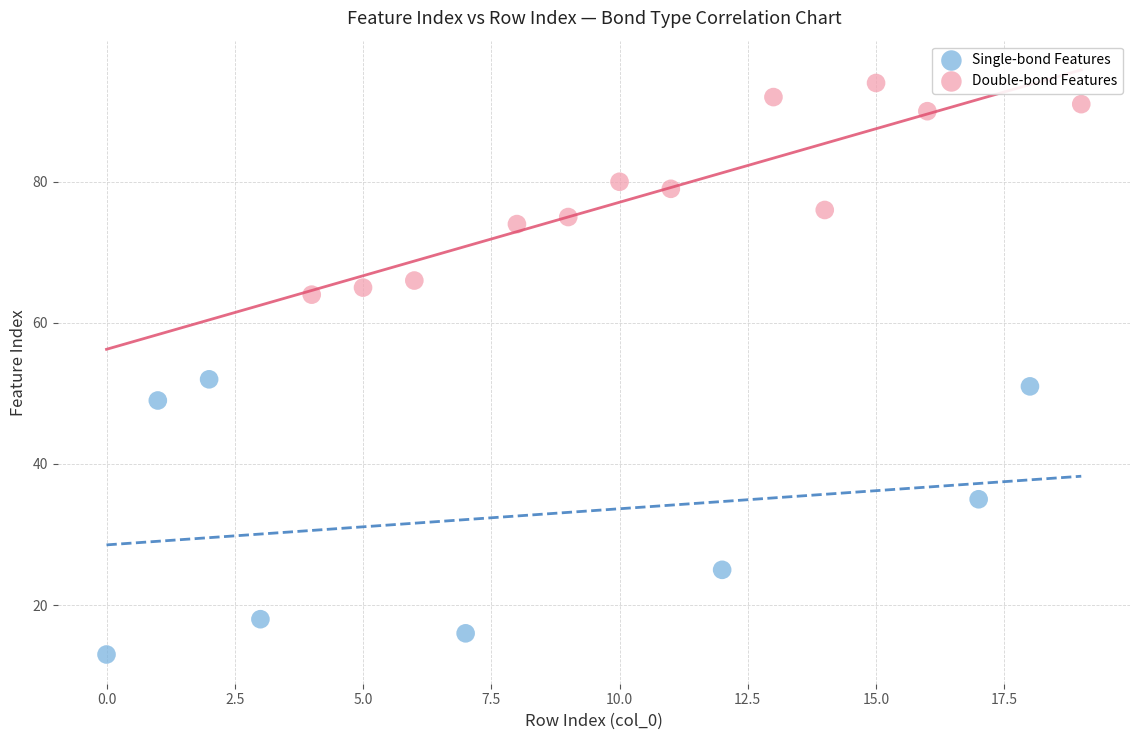

Which series reaches the minimum Y coordinate?

Single-bond Features